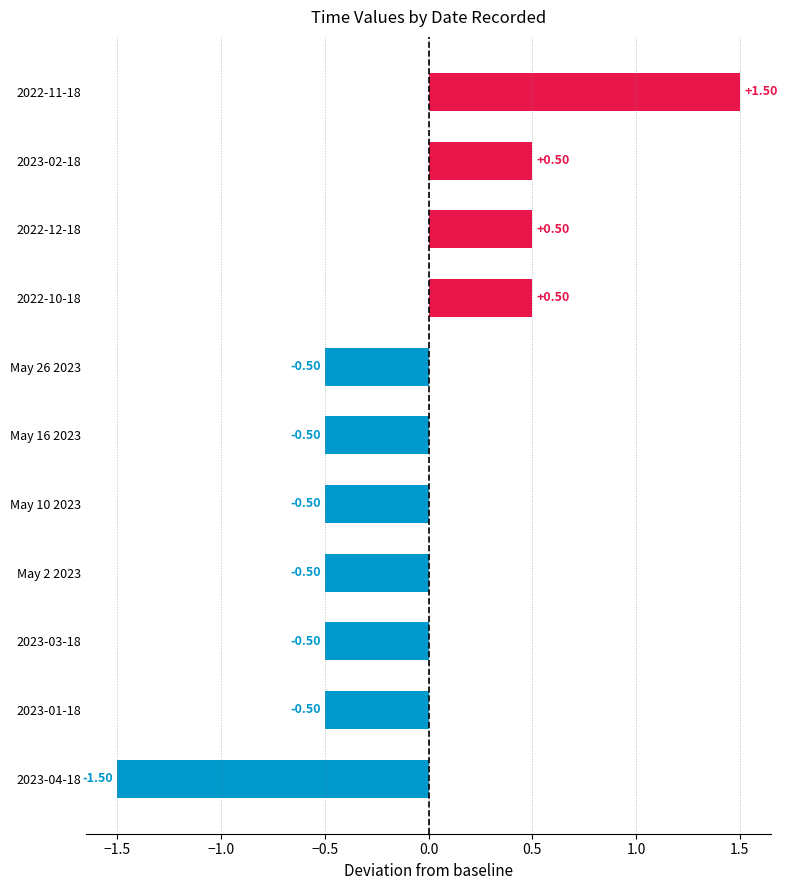

What is the change in value from 2023-04-18 to 2022-12-18?

+2.0